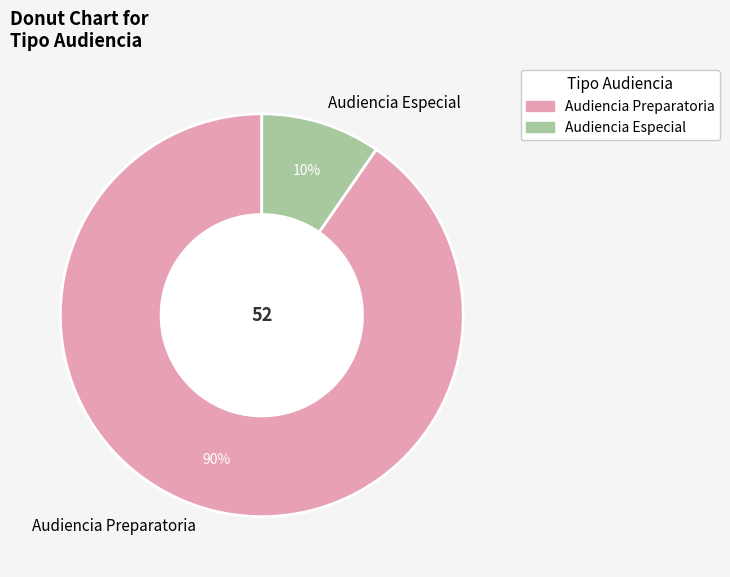

True or false: Audiencia Preparatoria accounts for 90% of the total.

True